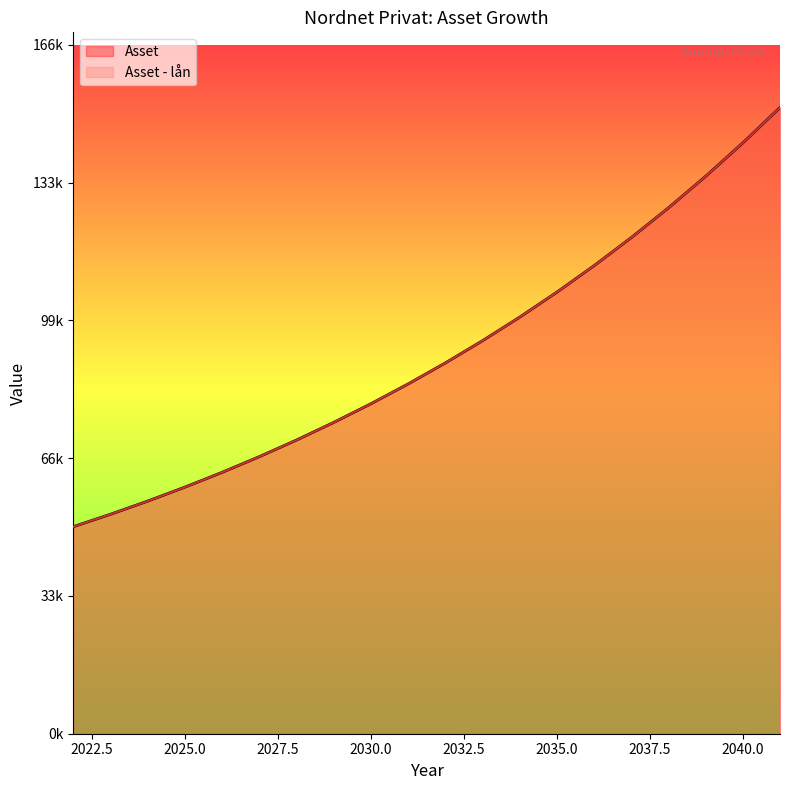

Where is Asset - lån nearest to the value 100639?

2034